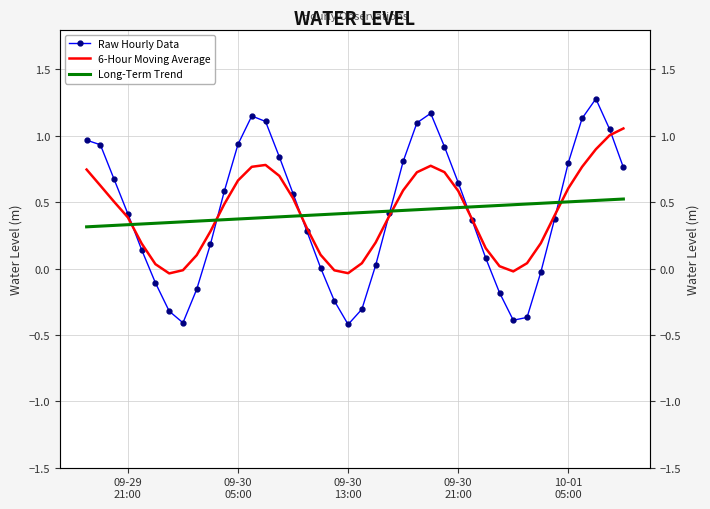

What is the highest value of the 6-Hour Moving Average series?

1.1